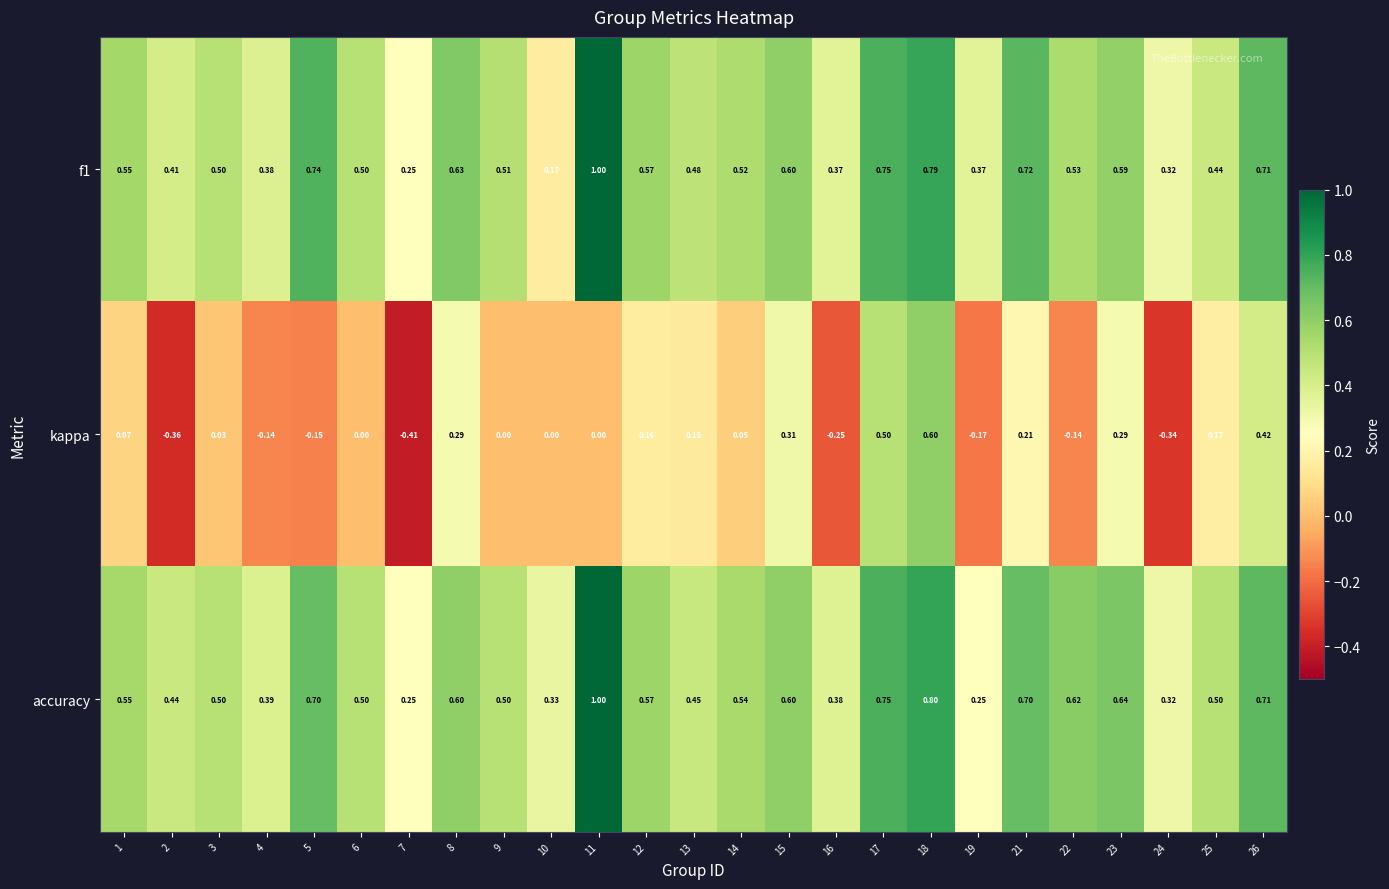

Count the number of categories in the chart.

25